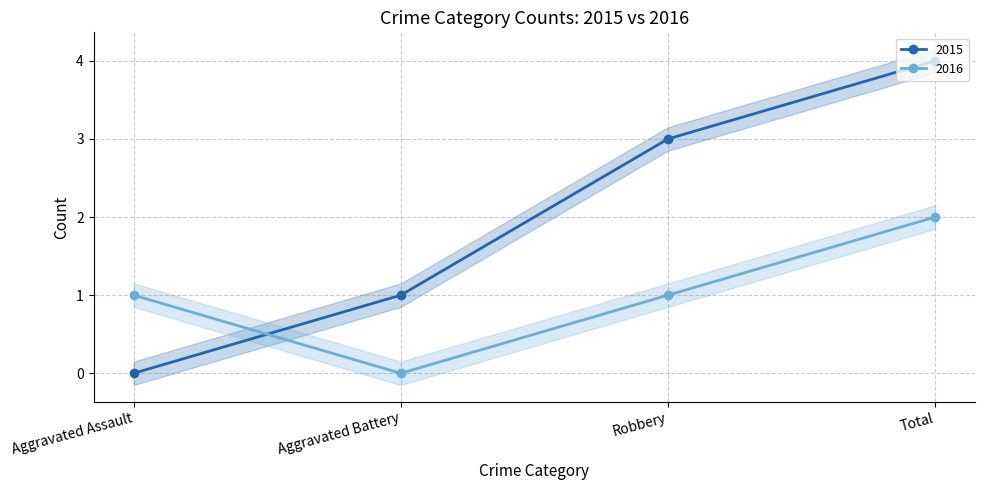

Reading right to left, transcribe all the data shown in this chart.

2015: 4	3	1	0
2016: 2	1	0	1